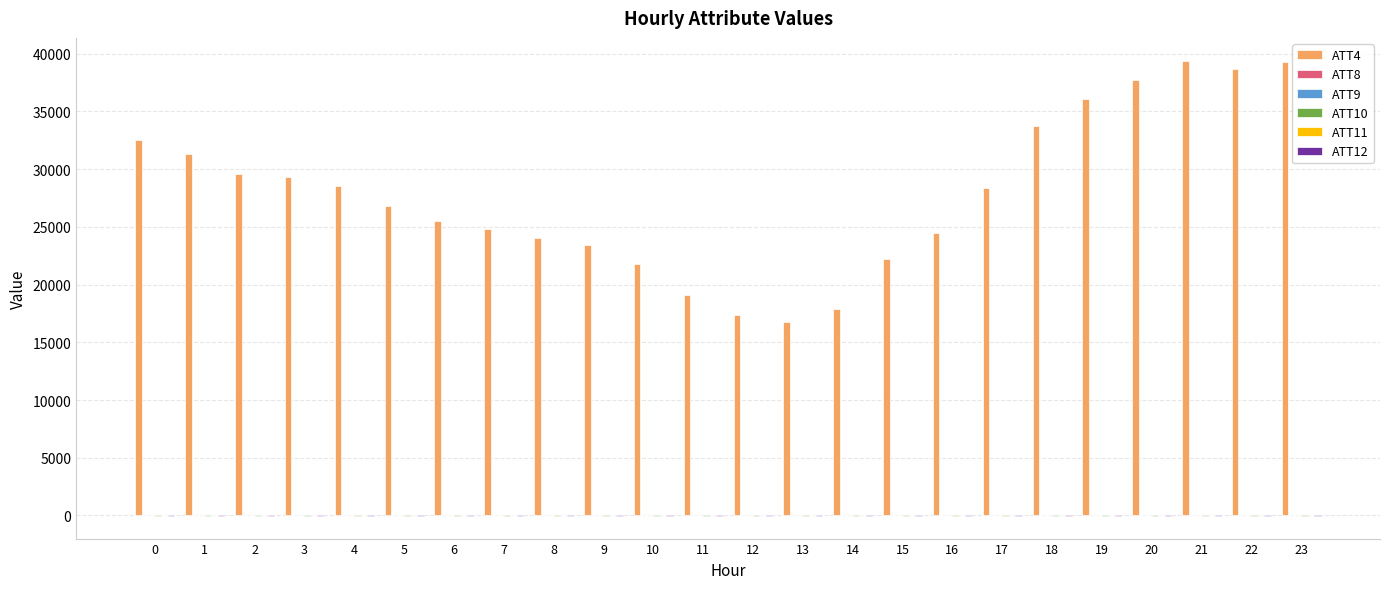

Between 6 and 7, which series saw the biggest shift?

ATT4